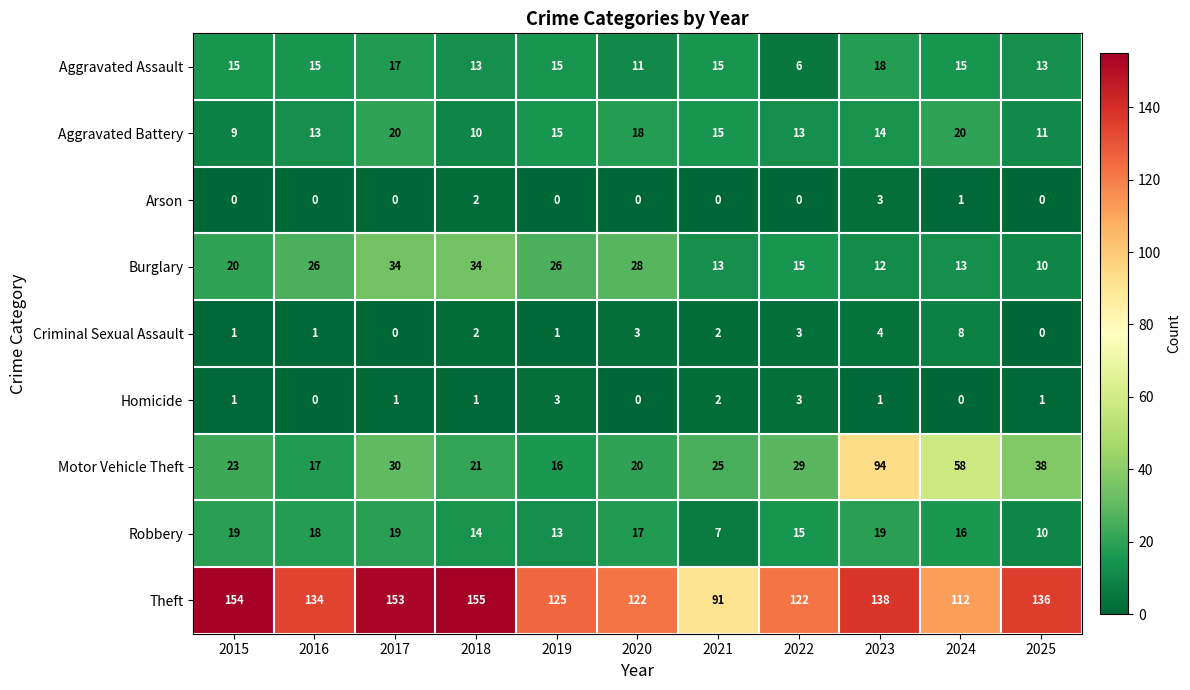

What is the greatest value displayed?

155